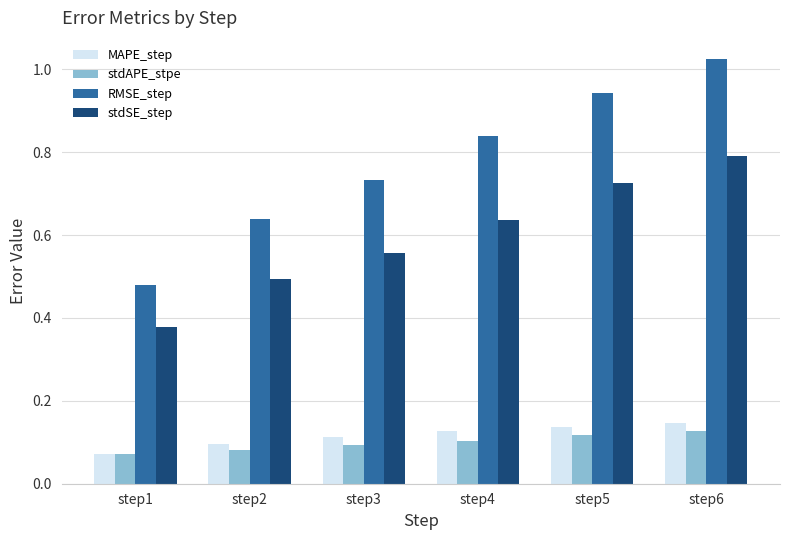

What is the difference between the second highest and second lowest values in the RMSE_step series?

0.3